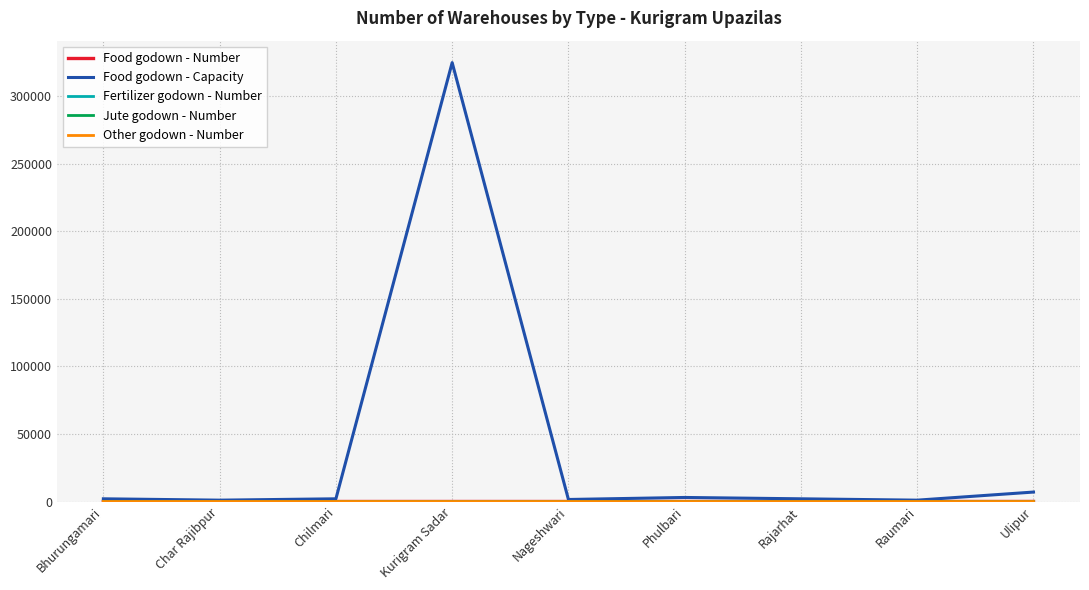

Which series has the widest spread of values?

Food godown - Capacity